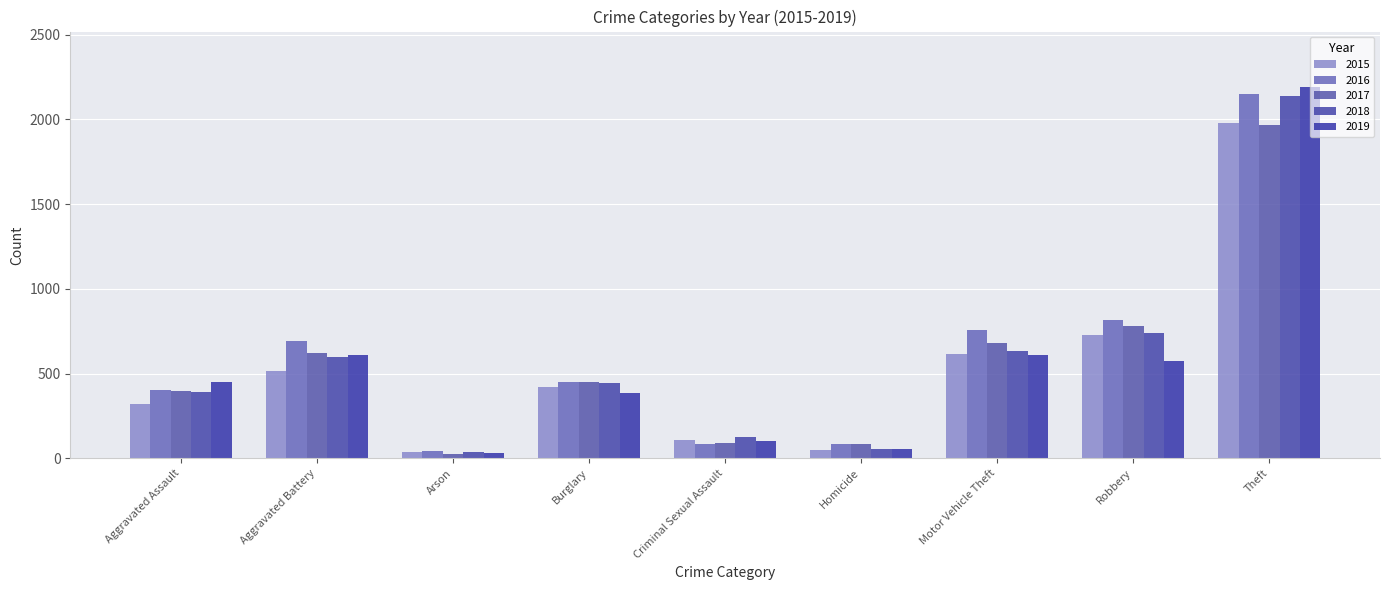

What is the difference between the 2016 values at Motor Vehicle Theft and Theft?

1392